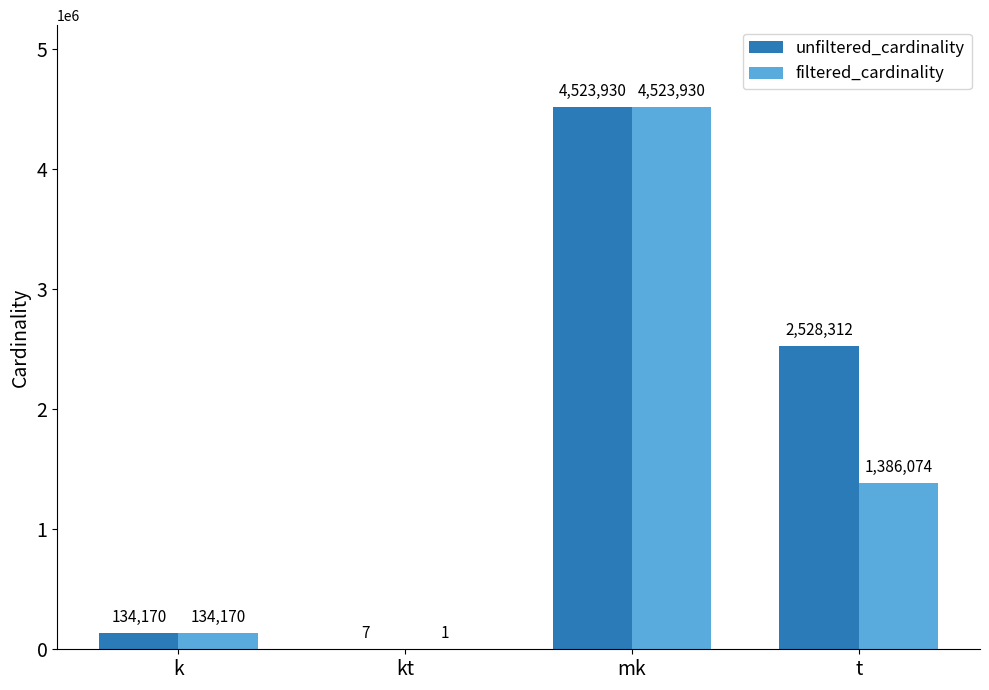

Is it true that filtered_cardinality equals 1924075 at t?

False